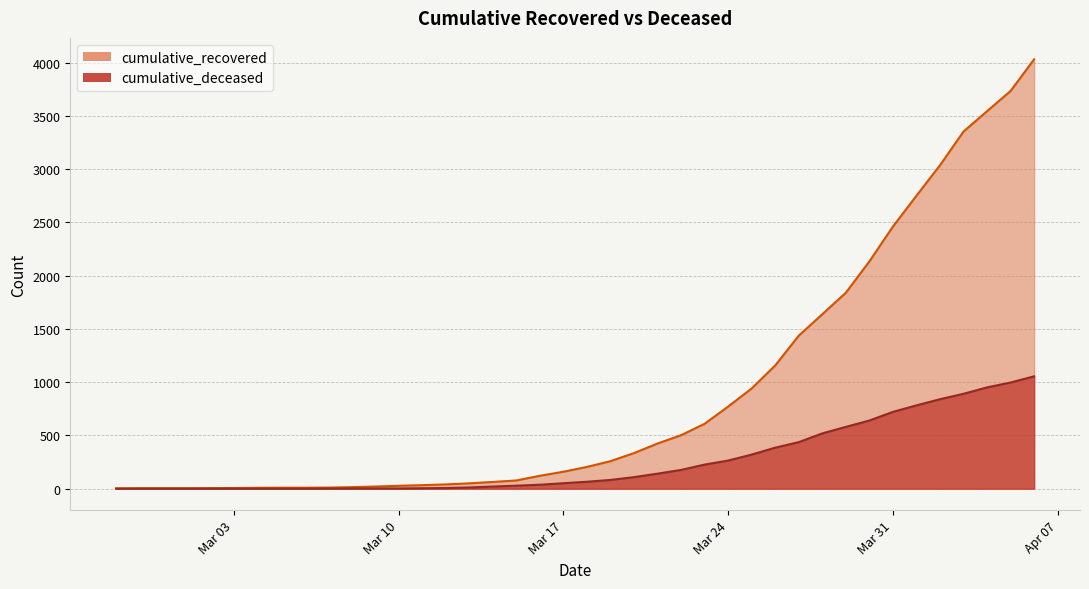

How many positive values does the cumulative_deceased series have?

31